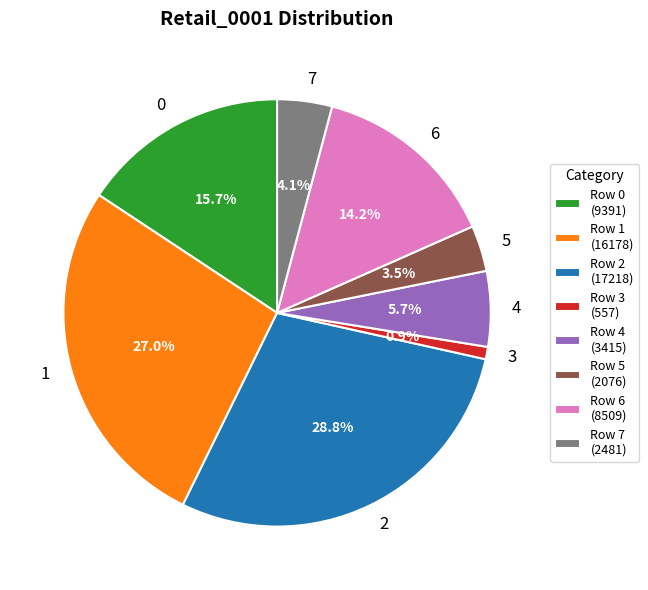

To the nearest percent, what is the difference between the largest and smallest slice percentages?

28%